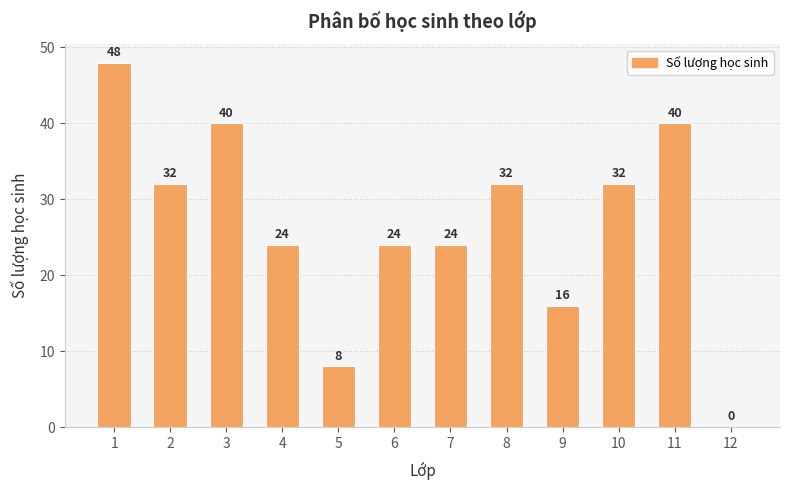

What is the average value?

27